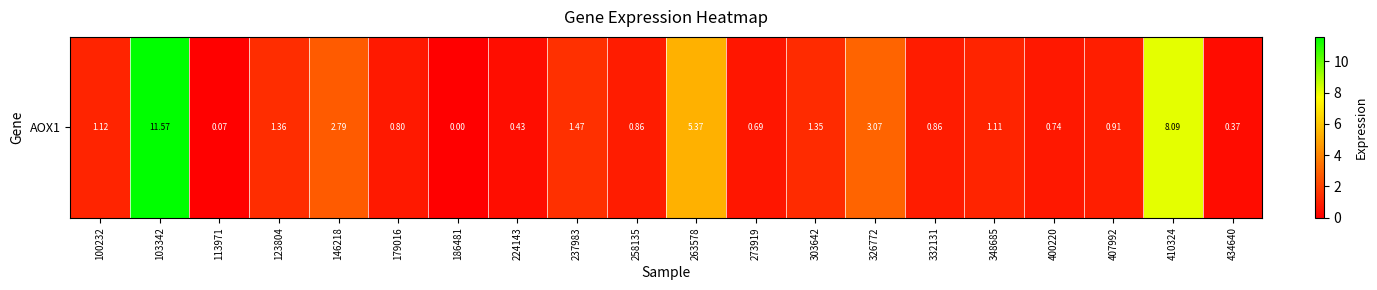

Which label corresponds to the largest value in the chart?

103342